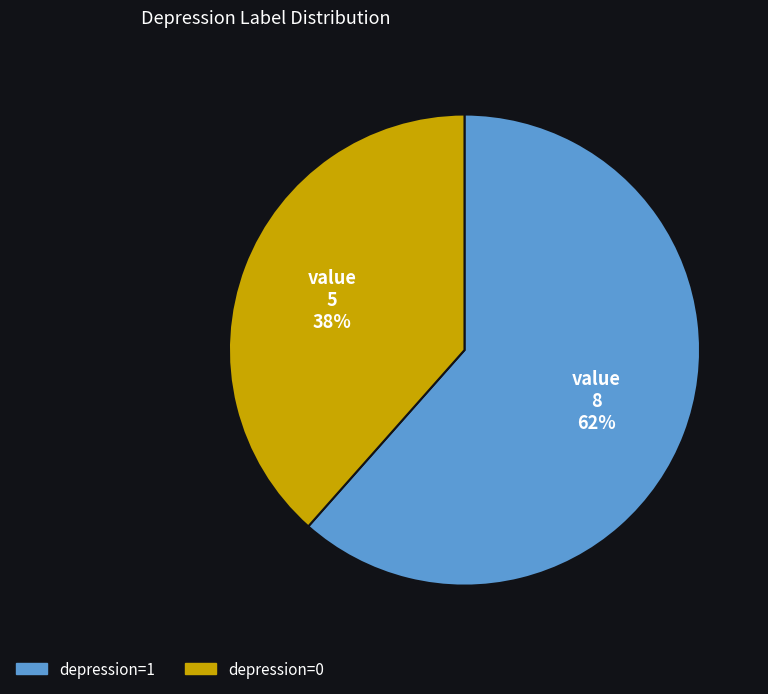

Which slice is the largest?

depression=1